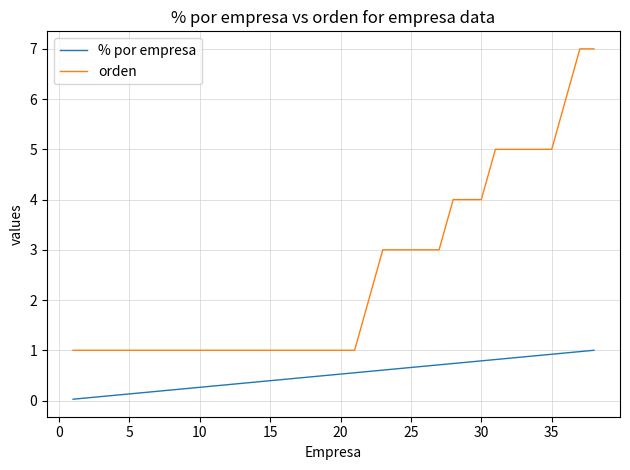

What is the difference between the maximum and minimum values in the orden series?

6.0